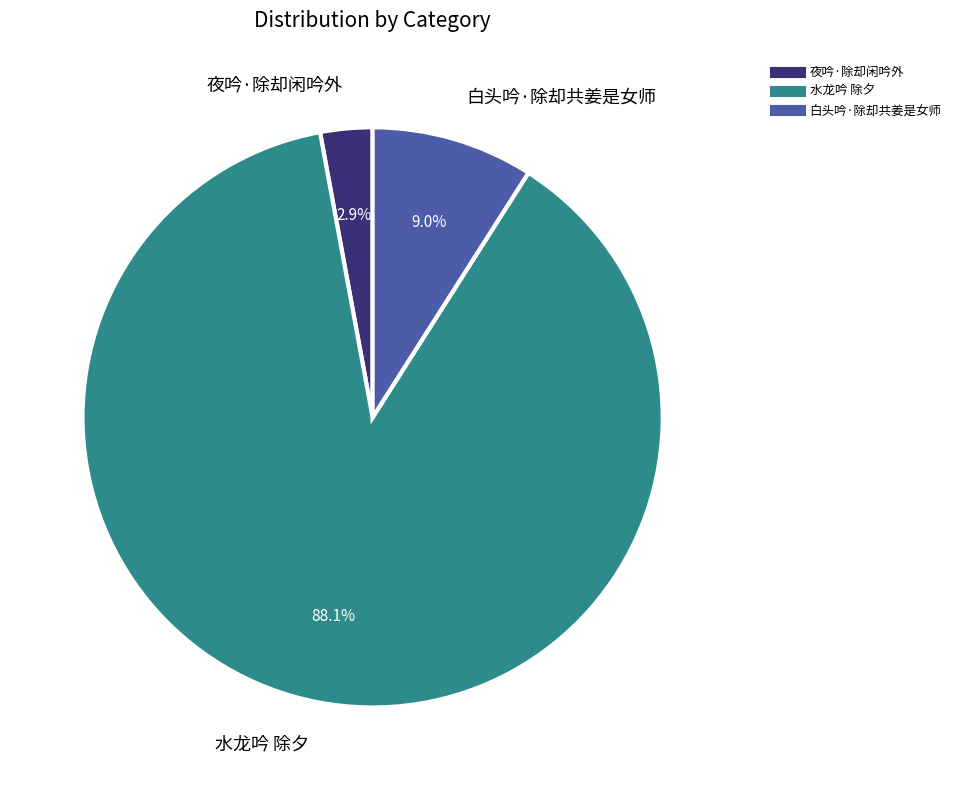

What percentage is the 白头吟·除却共姜是女师 slice, to the nearest percent?

9%